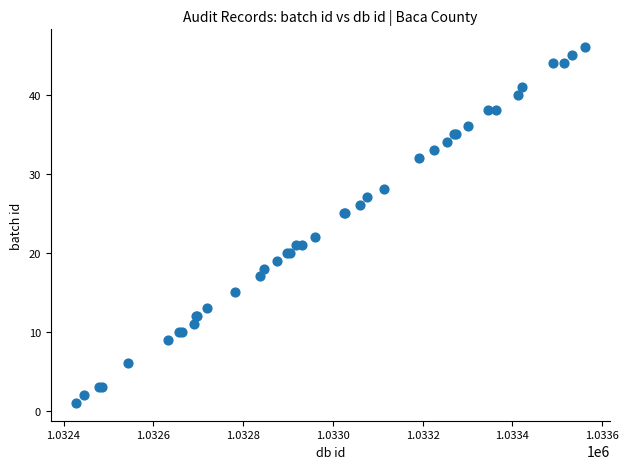

What Y value in the scatter plot is closest to 23?

22